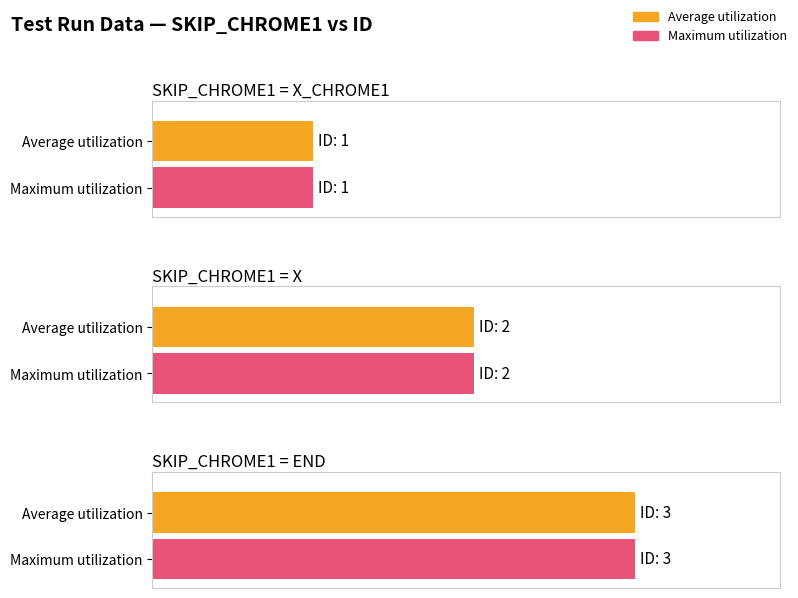

List the series in order of their peak value, highest first.

Average utilization, Maximum utilization